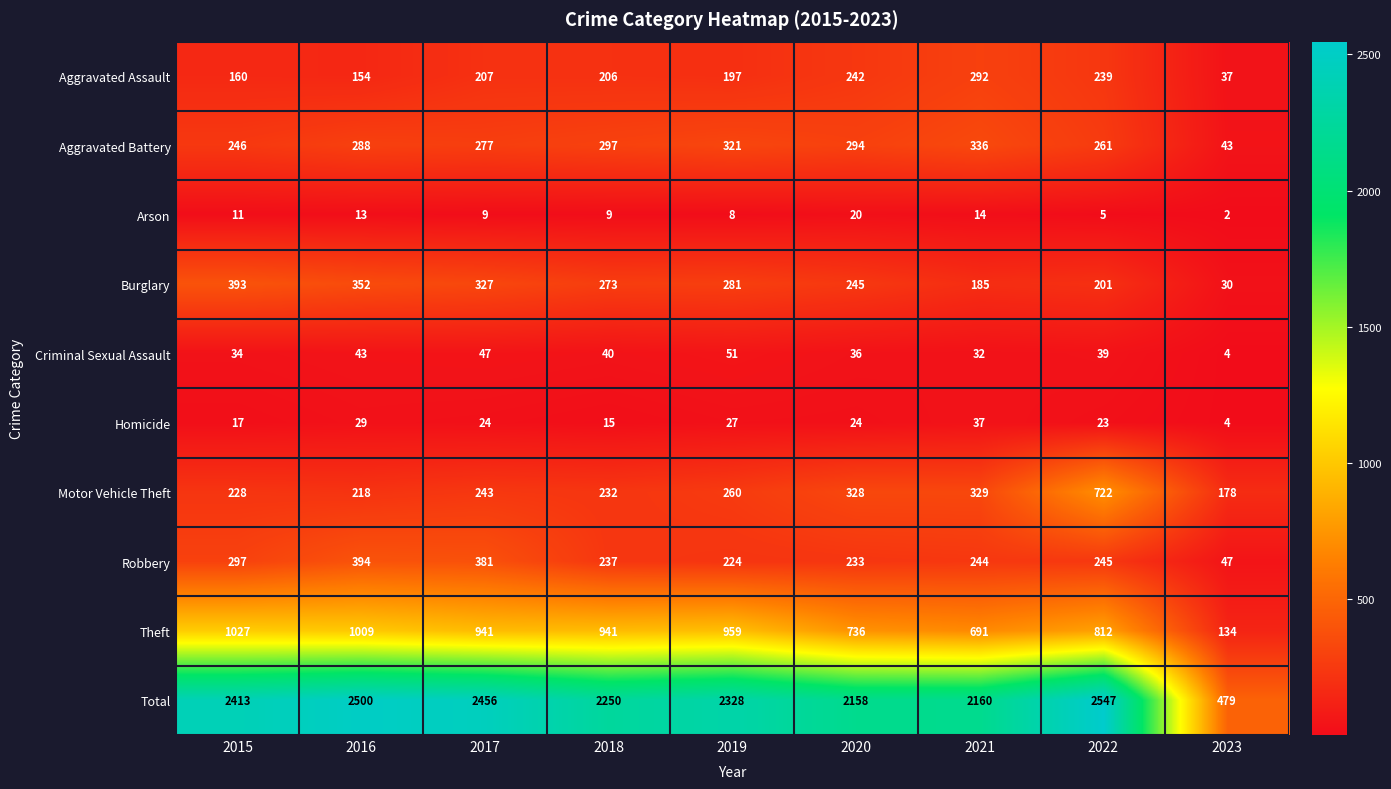

At which label is Aggravated Assault closest to 164?

2015